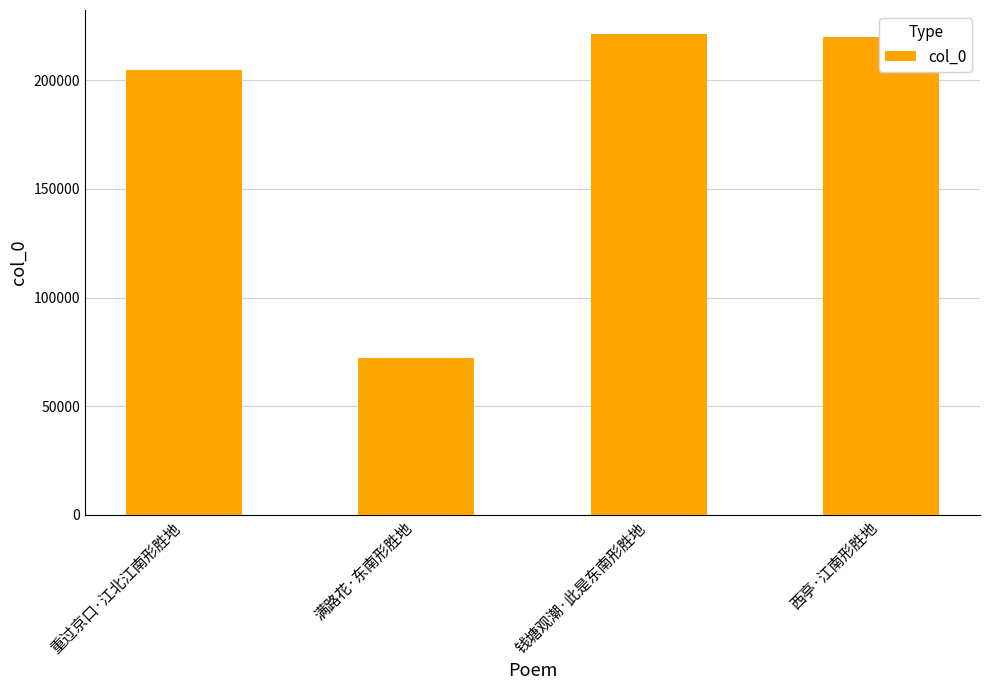

Reading right to left, extract all data points from this chart.

西亭·江南形胜地=220170	钱塘观潮·此是东南形胜地=221303	满路花·东南形胜地=71975	重过京口·江北江南形胜地=204701